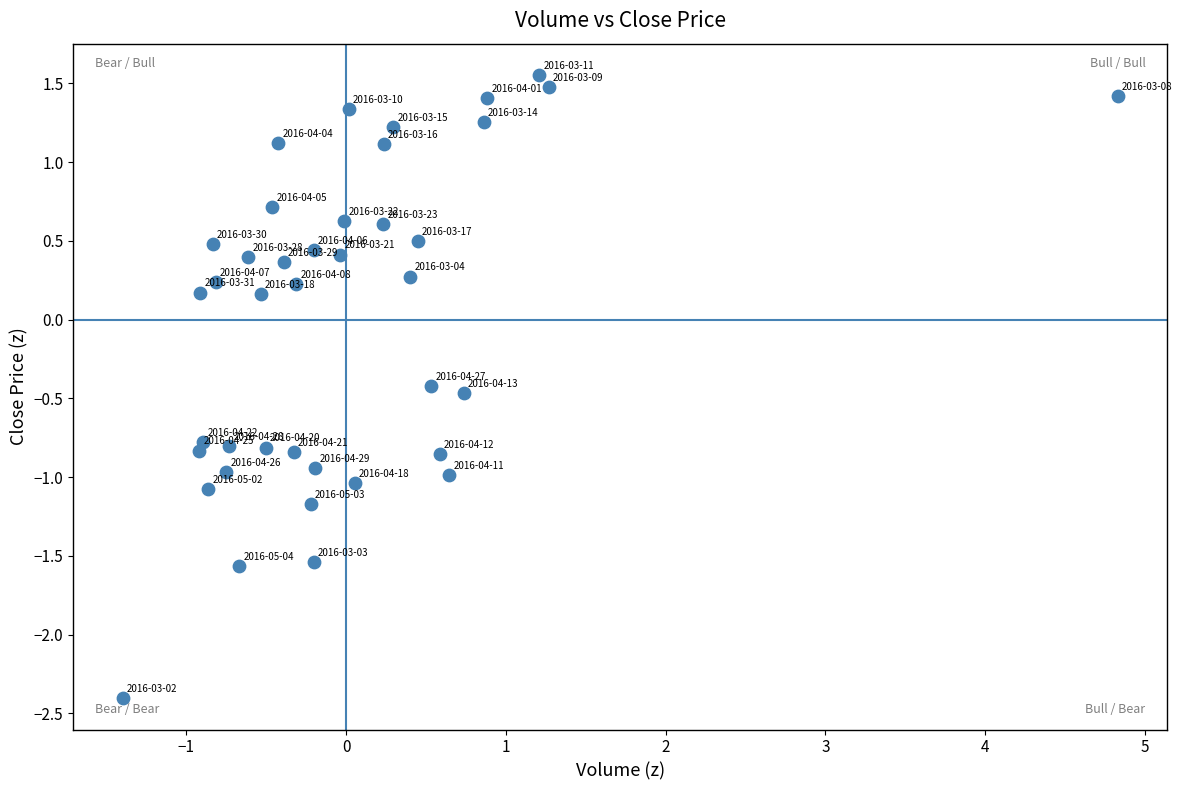

What is the range of X values (max minus min)?

6.2